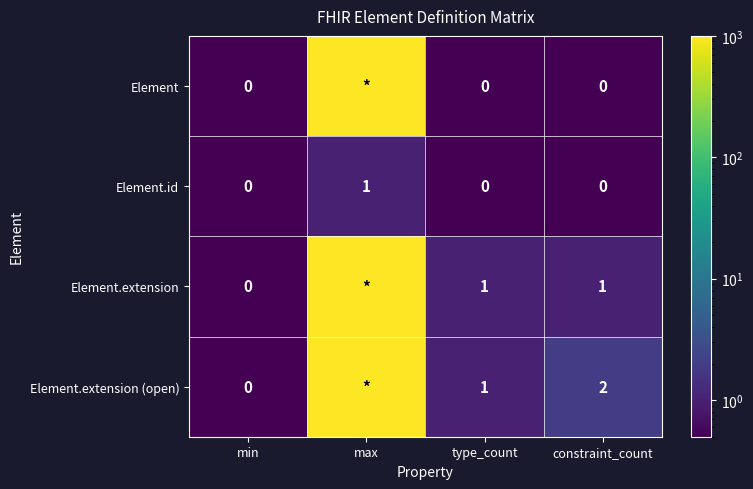

What is the total value across all series at constraint_count?

3